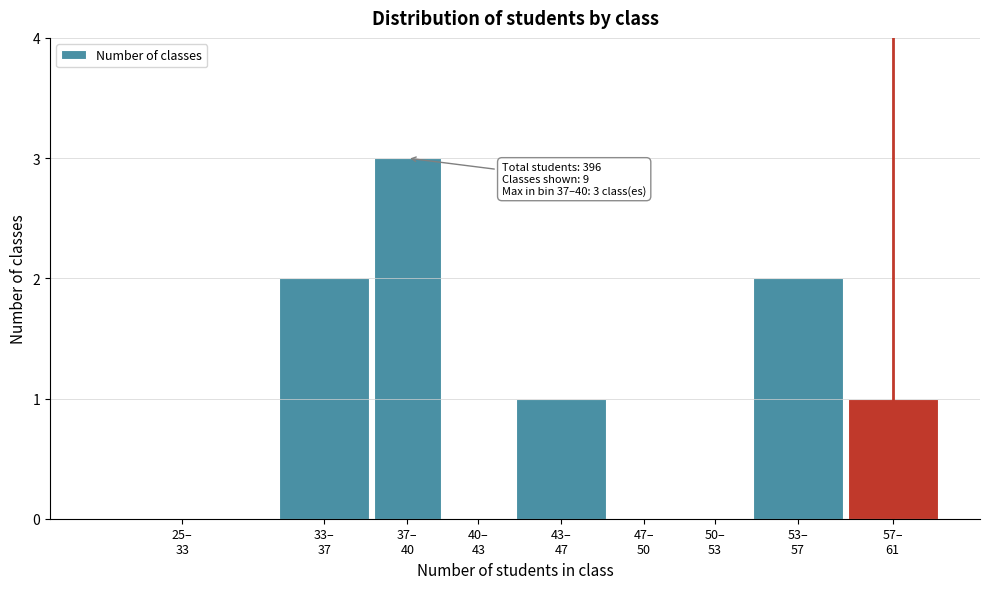

What is the maximum value shown in the chart?

3